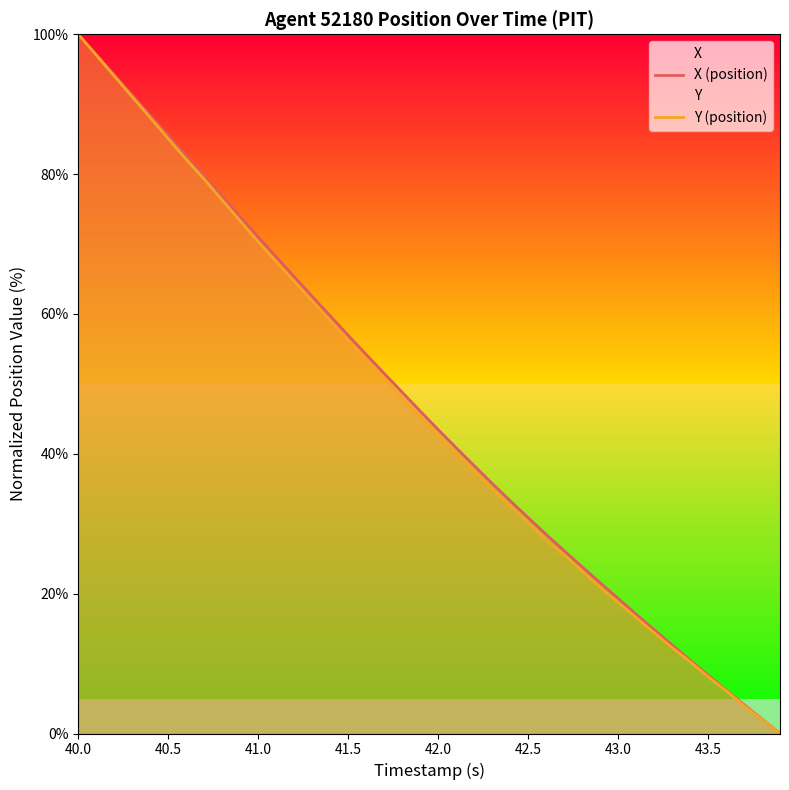

Rank the series by their maximum value, from lowest to highest.

X (position), Y (position)